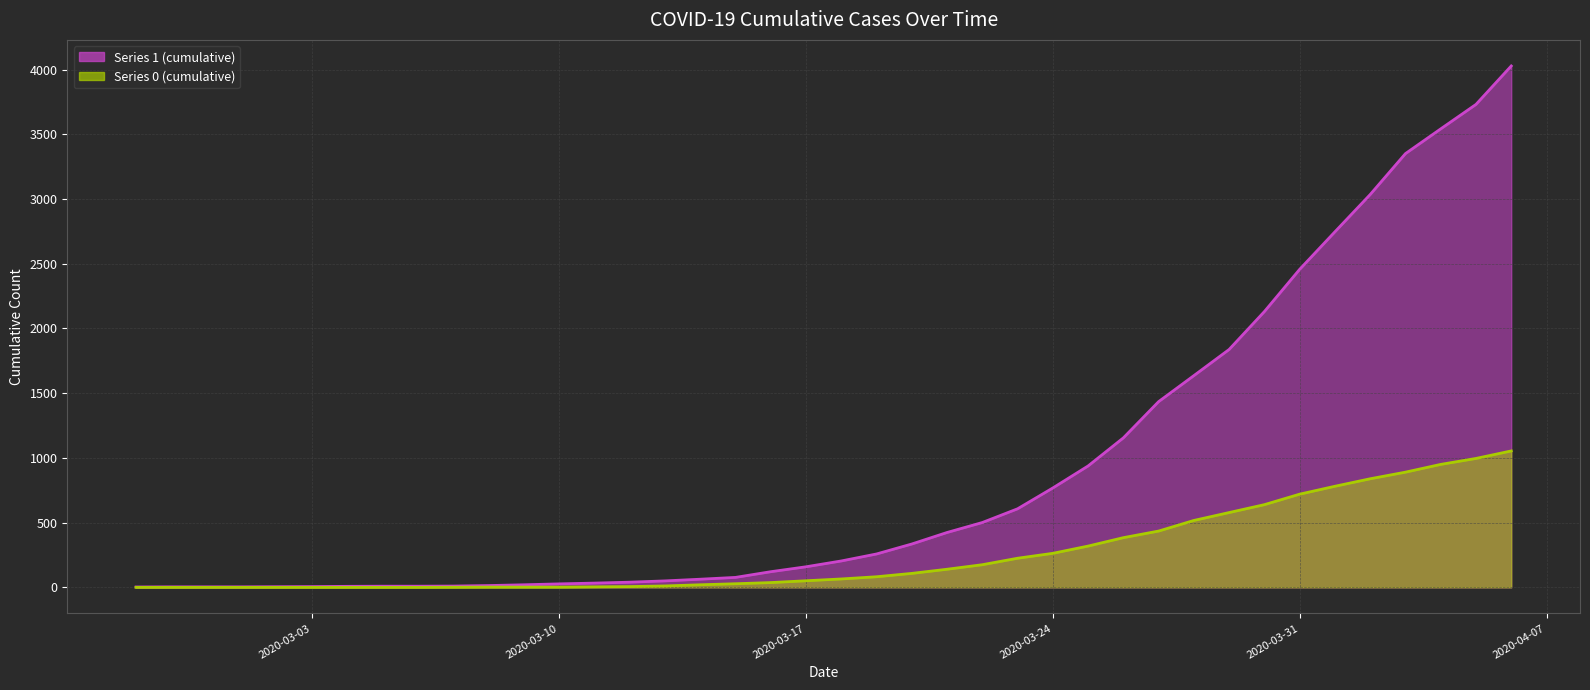

Which series has the widest spread of values?

1